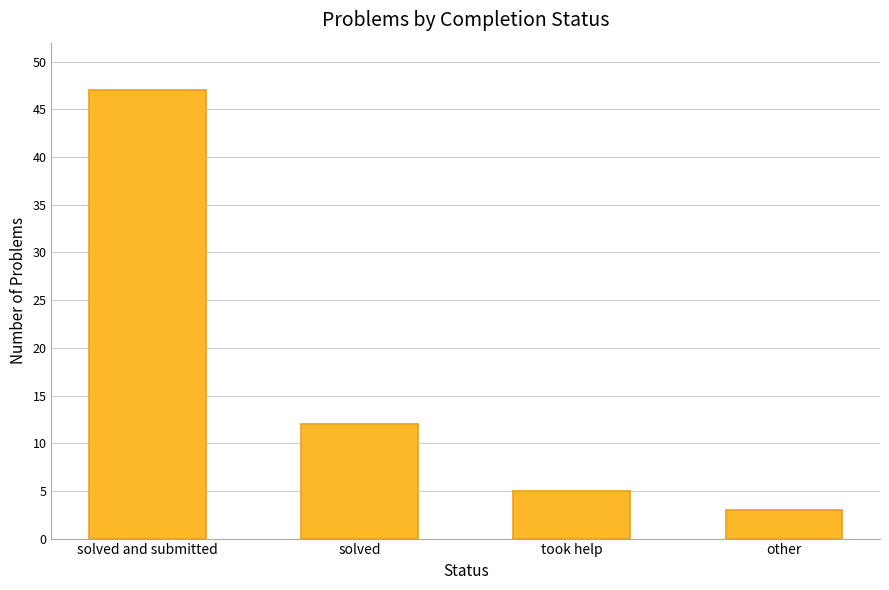

What is the difference between the second highest and minimum values?

9